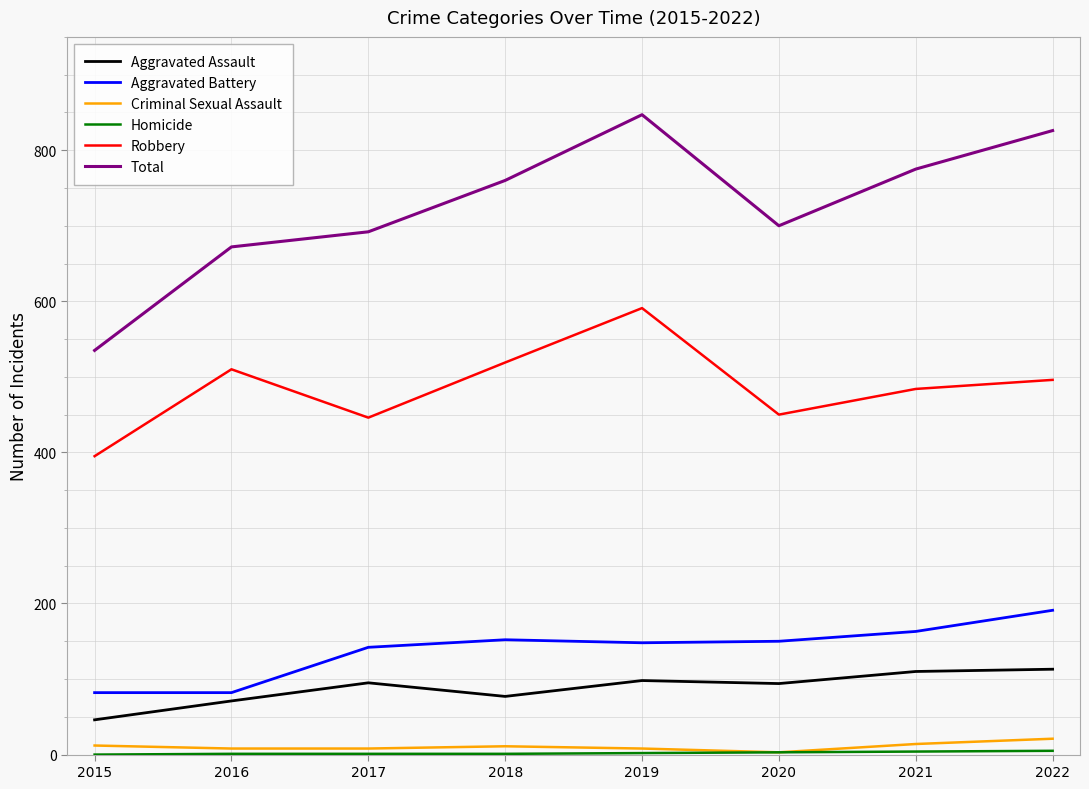

True or false: Aggravated Assault and Aggravated Battery intersect in this chart.

False